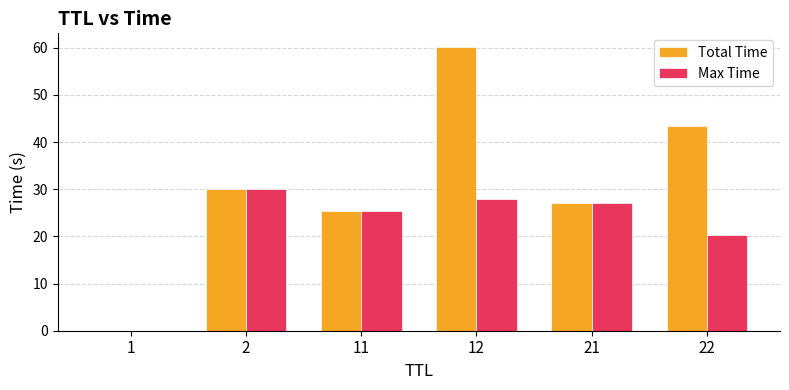

Does the chart contain stacked bars?

No